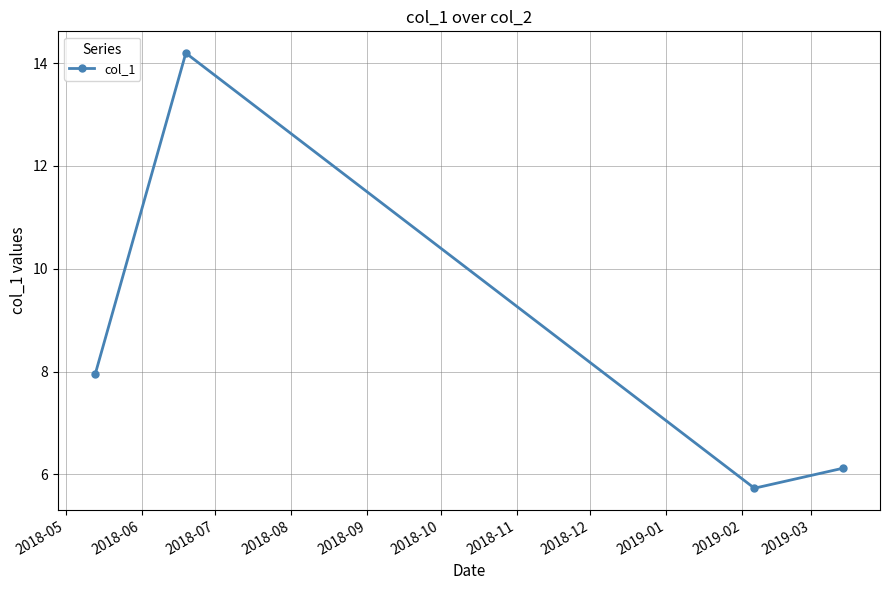

Reading left to right, what are all the values shown in this chart?

7.9	14.2	5.7	6.1